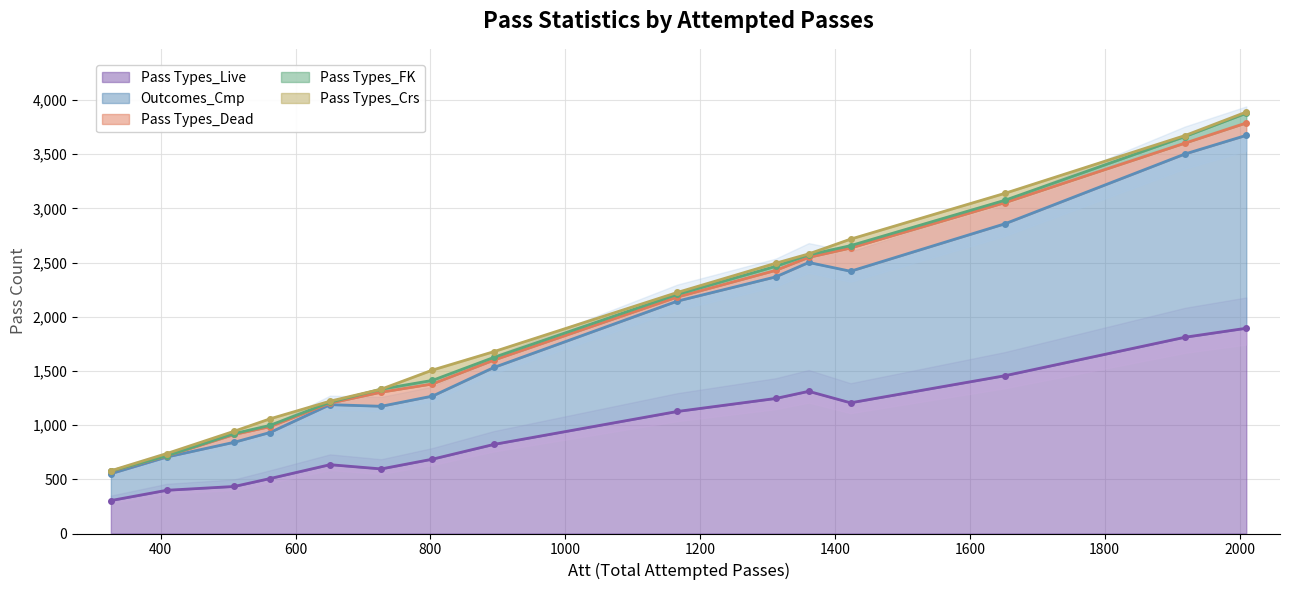

Which series has the widest spread of values?

Pass Types_Live